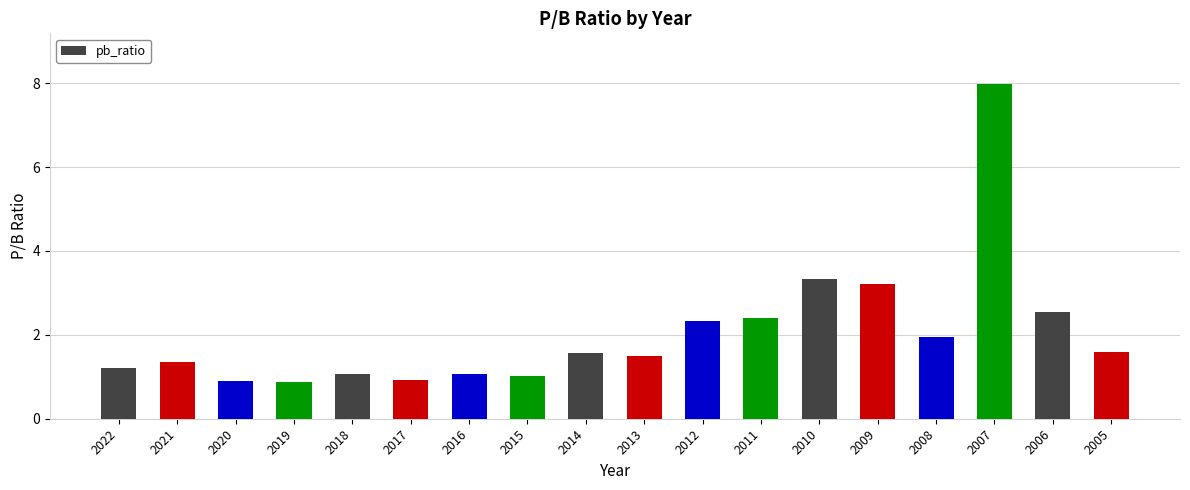

What is the average value?

2.0